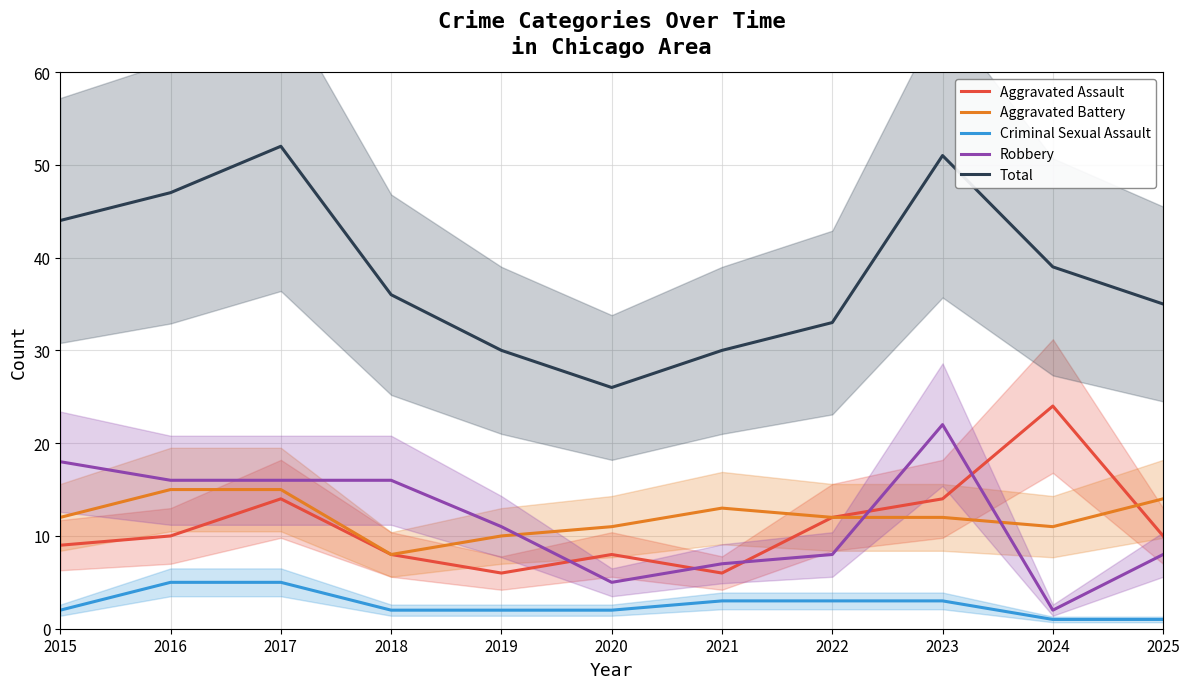

What are all the series names shown in the legend?

Aggravated Assault, Aggravated Battery, Criminal Sexual Assault, Robbery, Total